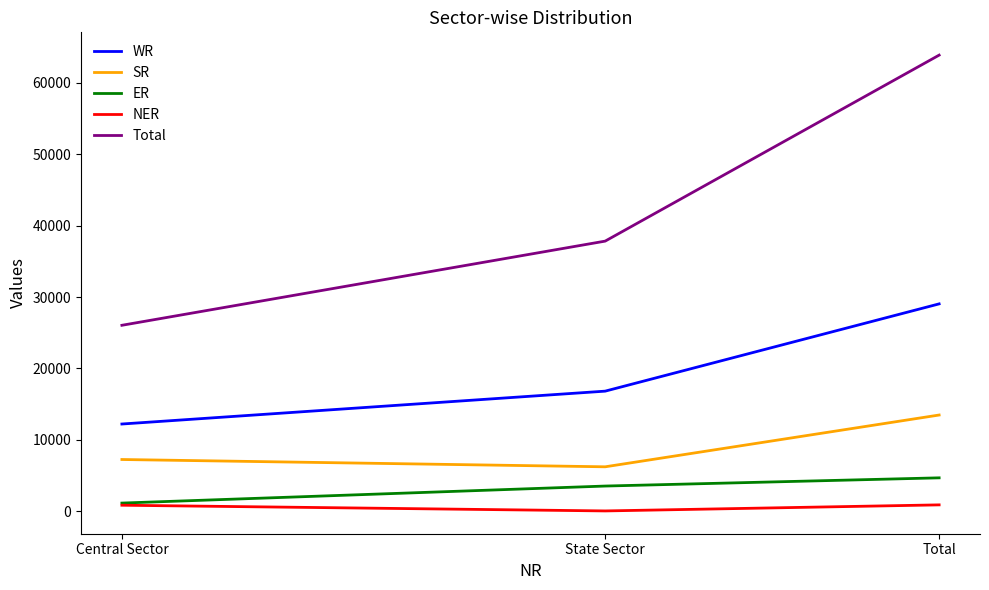

Count the number of data series in this chart.

5